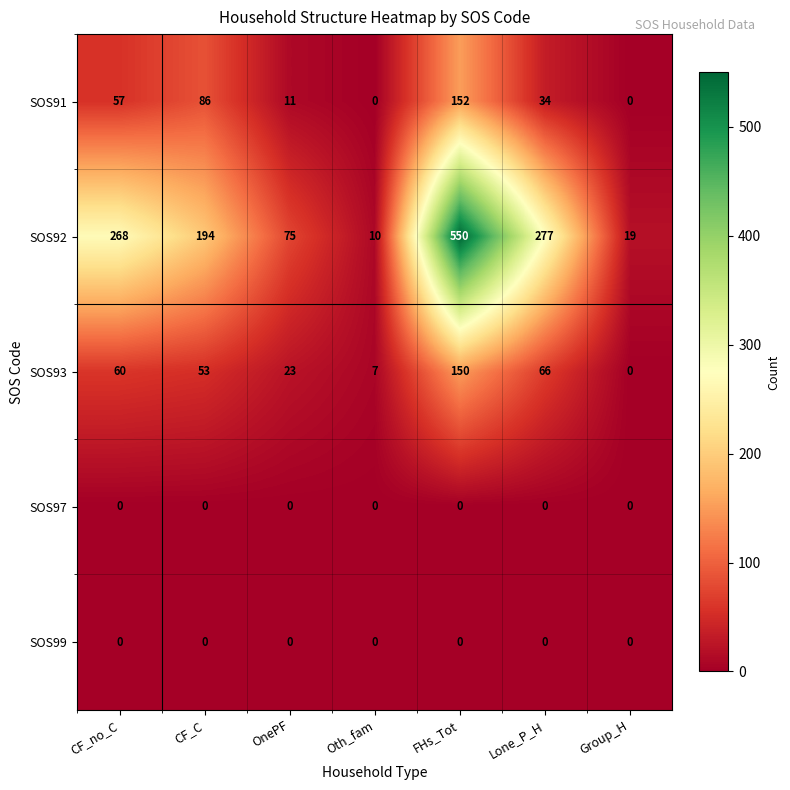

At how many categories does at least one series exceed 29?

5